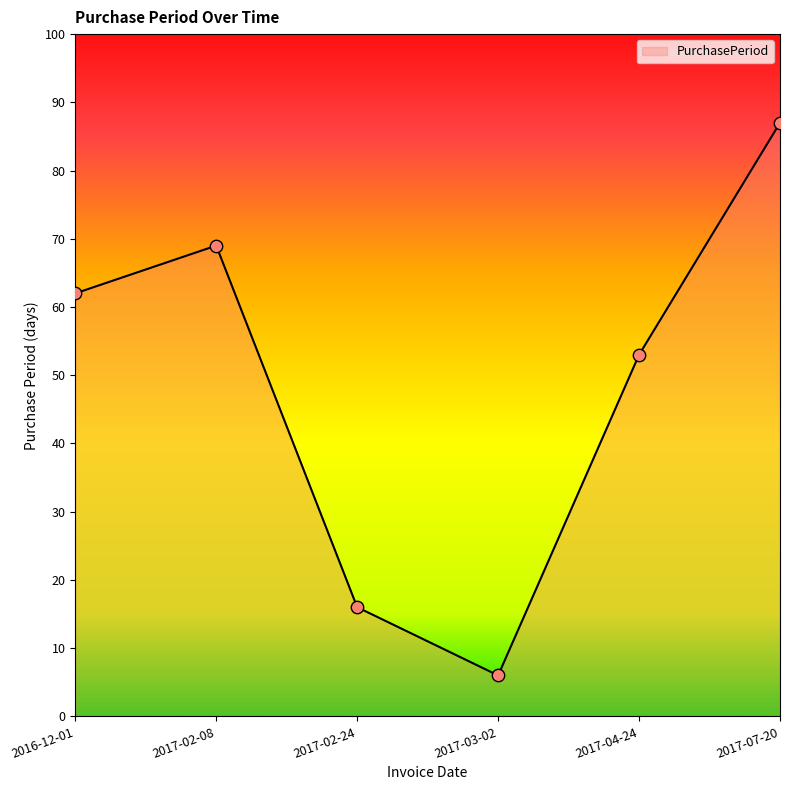

Between 2017-03-02 and 2017-07-20, which is larger?

2017-07-20